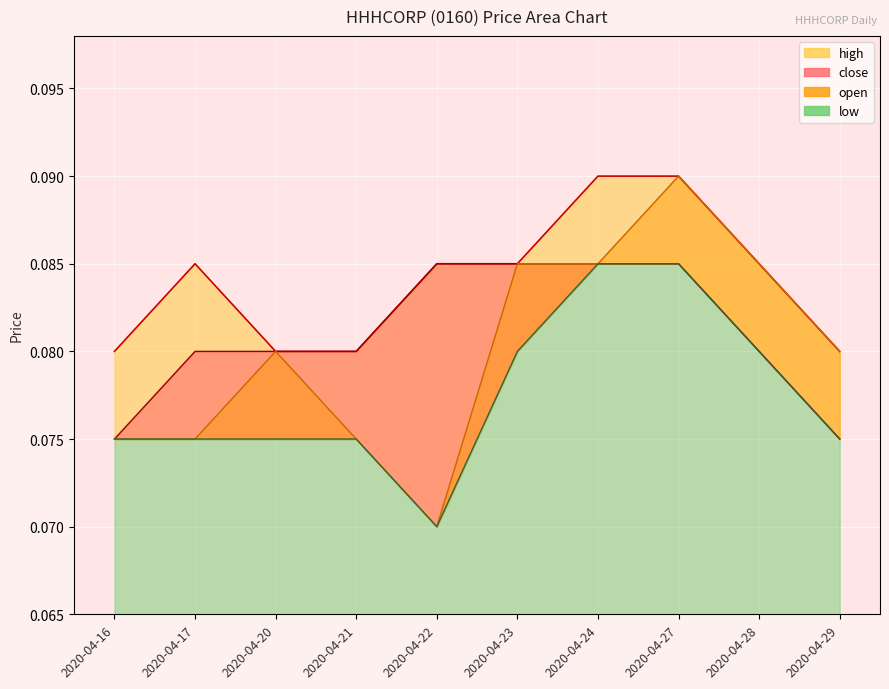

Which category has the lowest value across all series?

2020-04-22